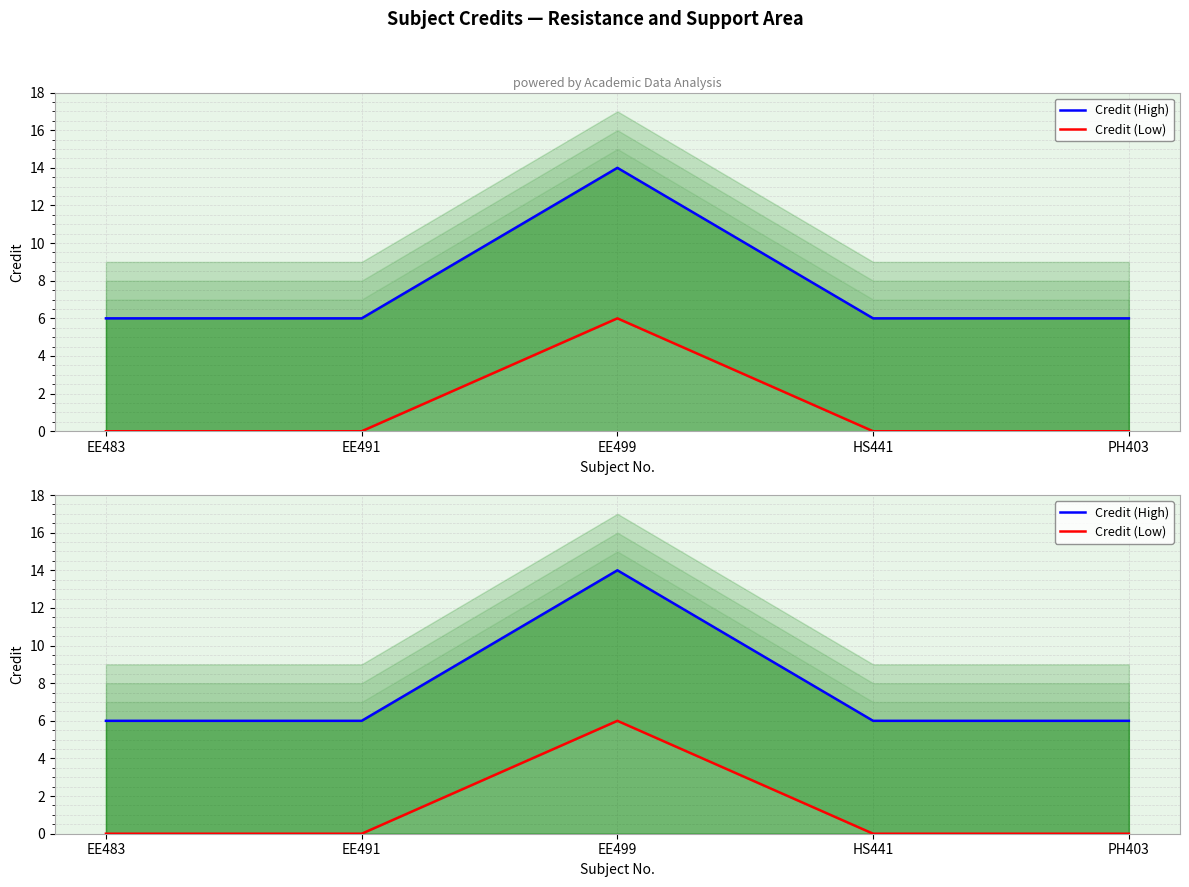

How many categories are shown in the chart?

5